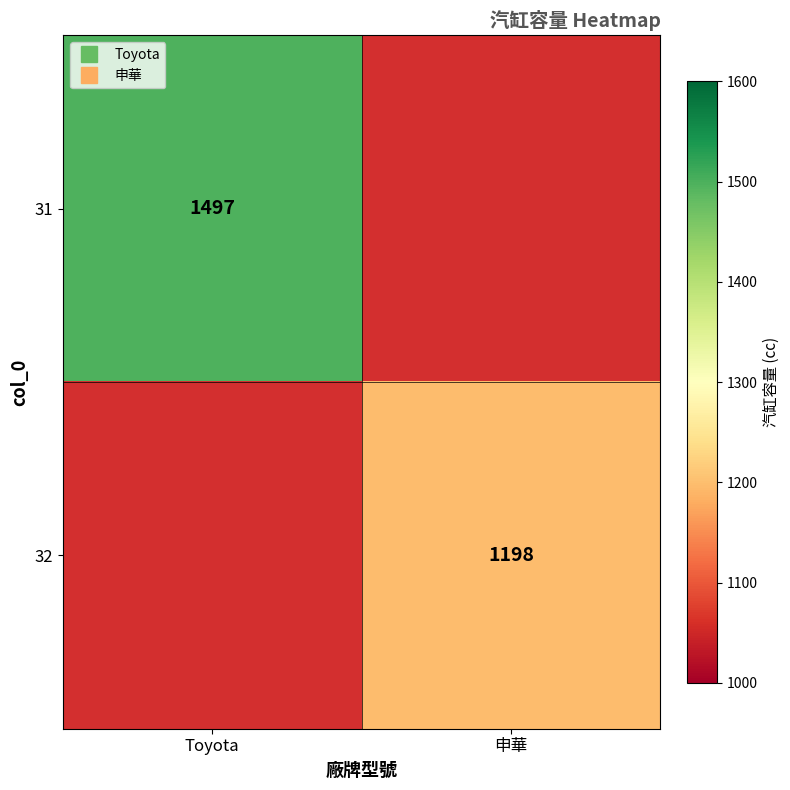

How many values in 31 are above zero?

1